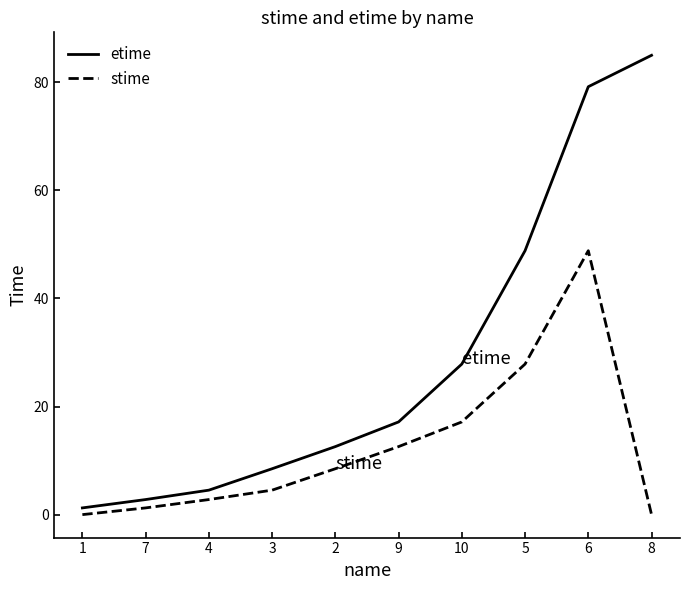

Is this an area chart (filled region under the line)?

No